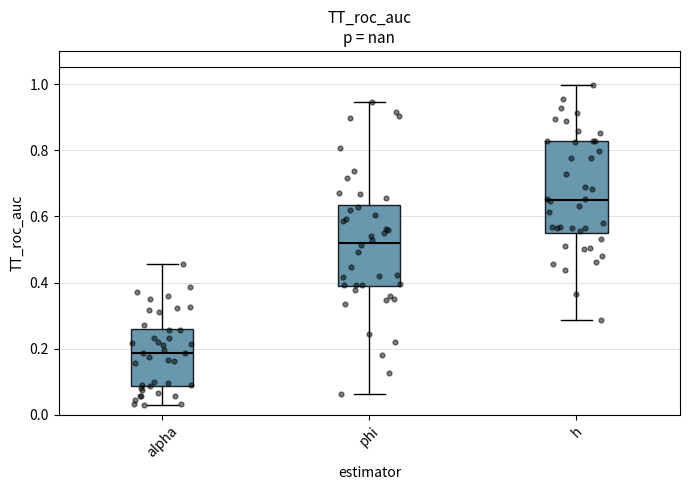

Reading left to right, read every box against the y-axis: the position of its median line, the range the box covers, and the ends of its whiskers. The values are not printed on the chart, so give them approximately, as read against the axis.

alpha: median 0.18, box 0.08 to 0.26, whiskers 0.02 to 0.46
phi: median 0.52, box 0.38 to 0.64, whiskers 0.06 to 0.94
h: median 0.64, box 0.56 to 0.82, whiskers 0.28 to 1.00